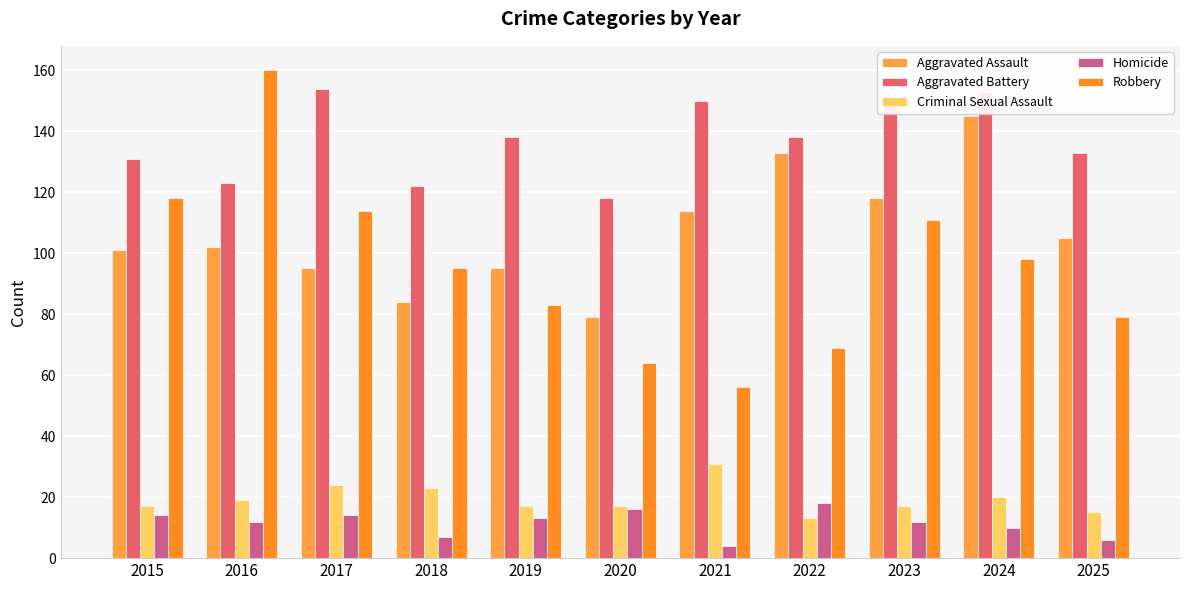

Does the chart contain stacked bars?

No